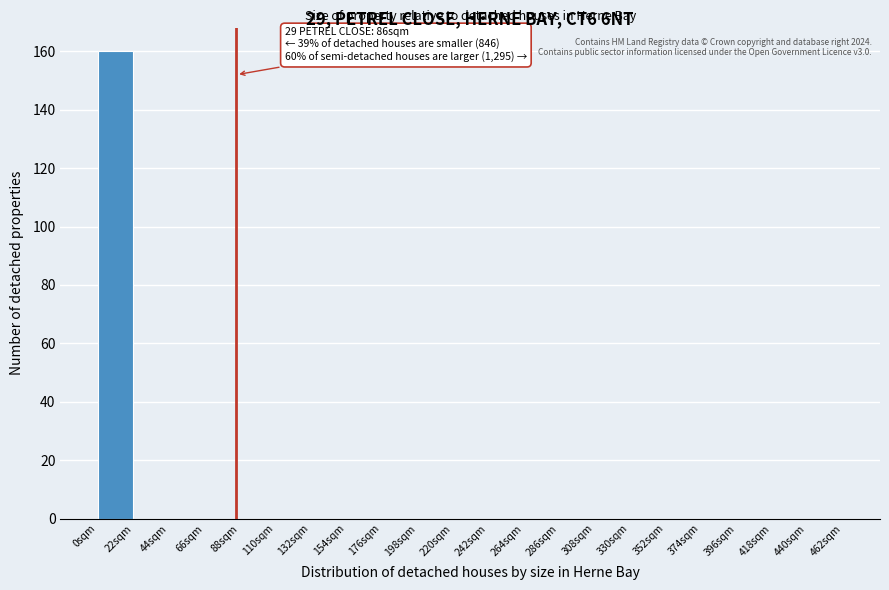

Over which range of the x-axis is the bar tallest?

0 to 22